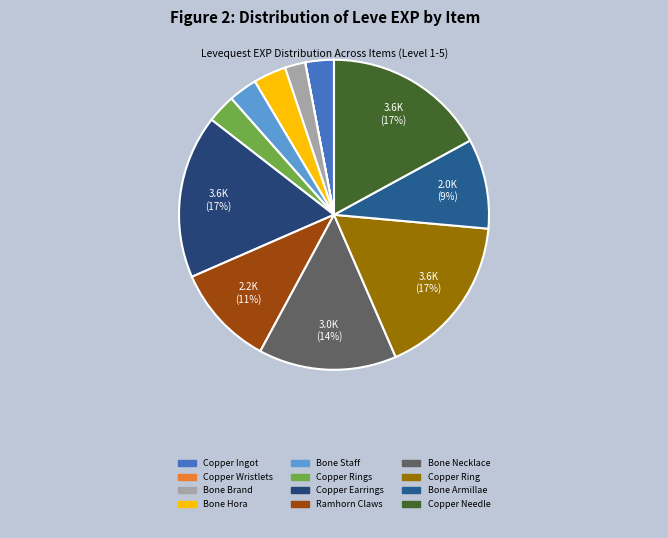

Do Bone Necklace and Bone Brand together represent more than half of the pie?

No